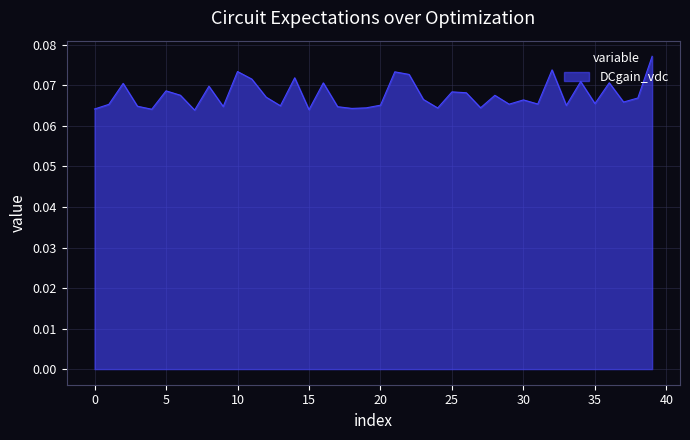

List the labels in order of value, smallest first.

7, 15, 4, 0, 18, 24, 19, 27, 17, 9, 3, 13, 33, 20, 1, 29, 31, 35, 37, 30, 23, 38, 12, 28, 6, 26, 25, 5, 8, 2, 16, 36, 34, 11, 14, 22, 21, 10, 32, 39